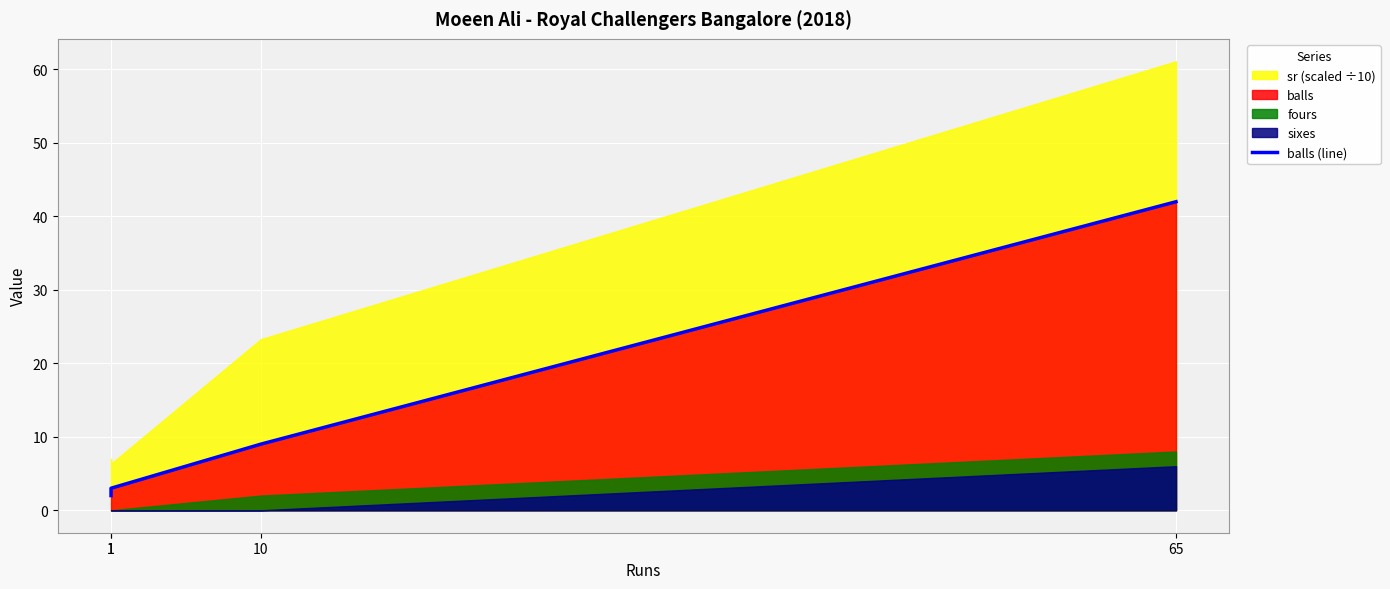

At which label does the data first exceed 9?

65